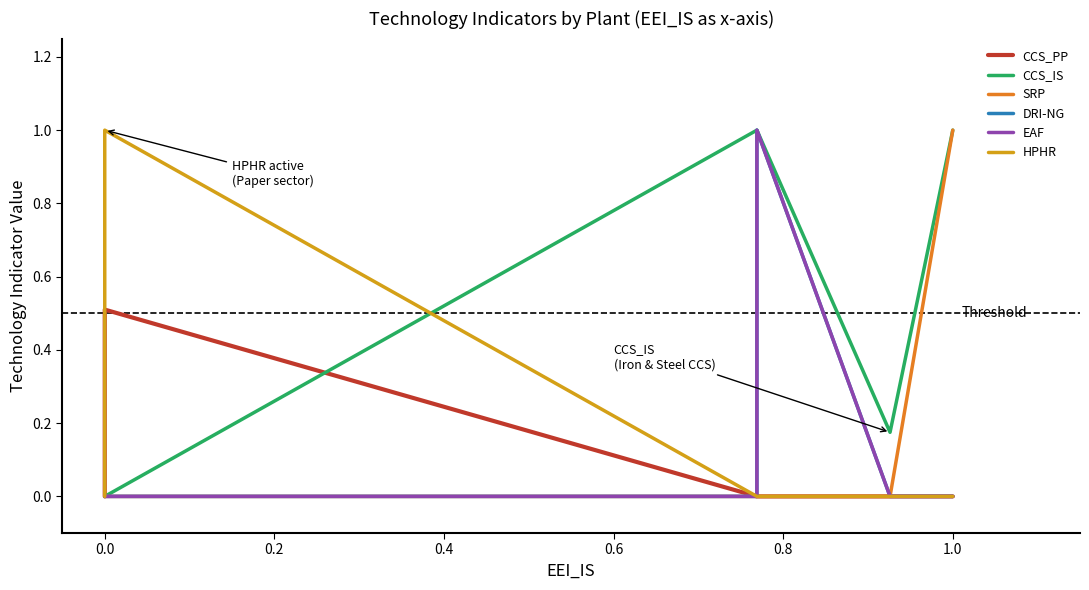

True or false: EAF has a value of 1.6 at 13.

False